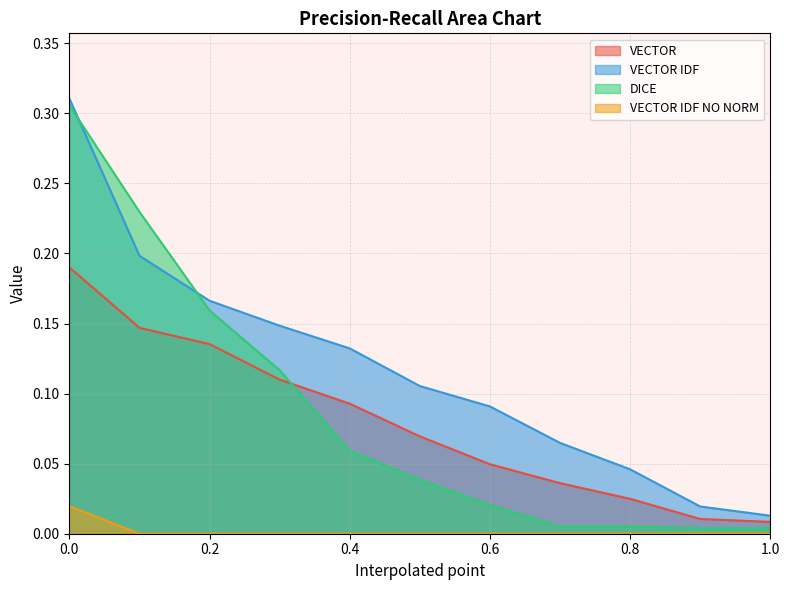

What is the spread (max minus min) of values at 0.5?

0.1